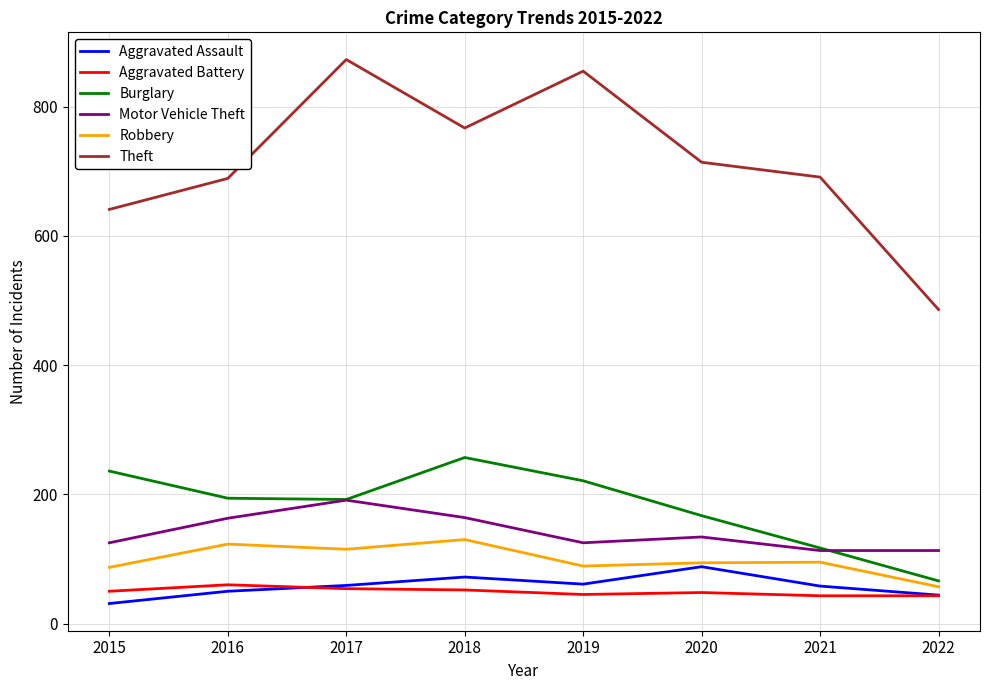

Which category has the highest value in the Burglary series?

2018